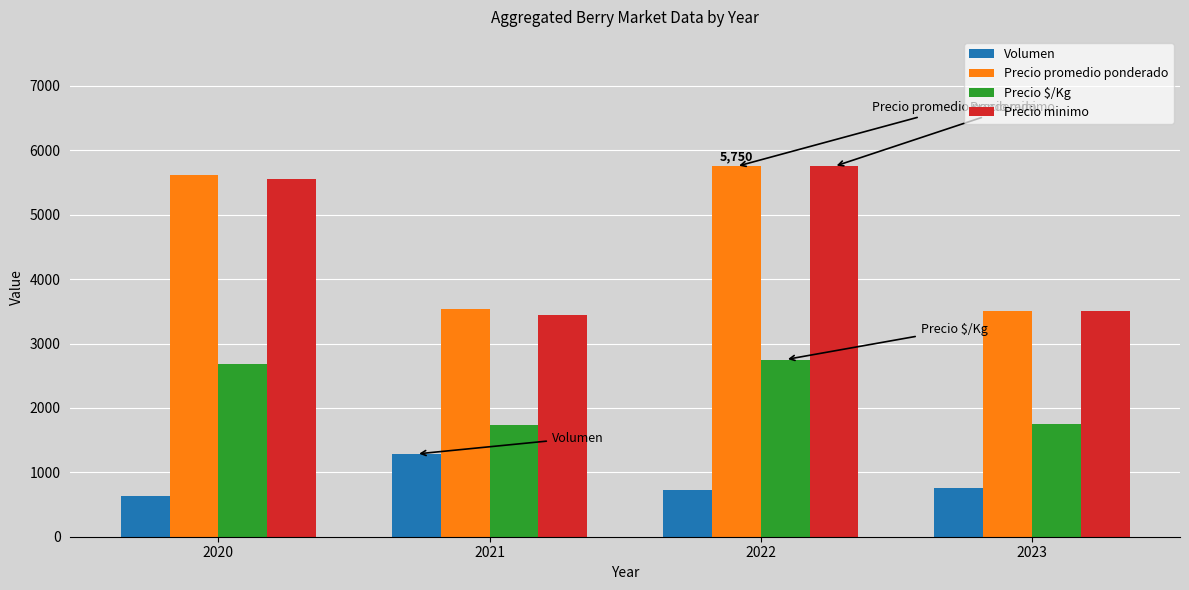

What is the spread (max minus min) of values at 2021?

2255